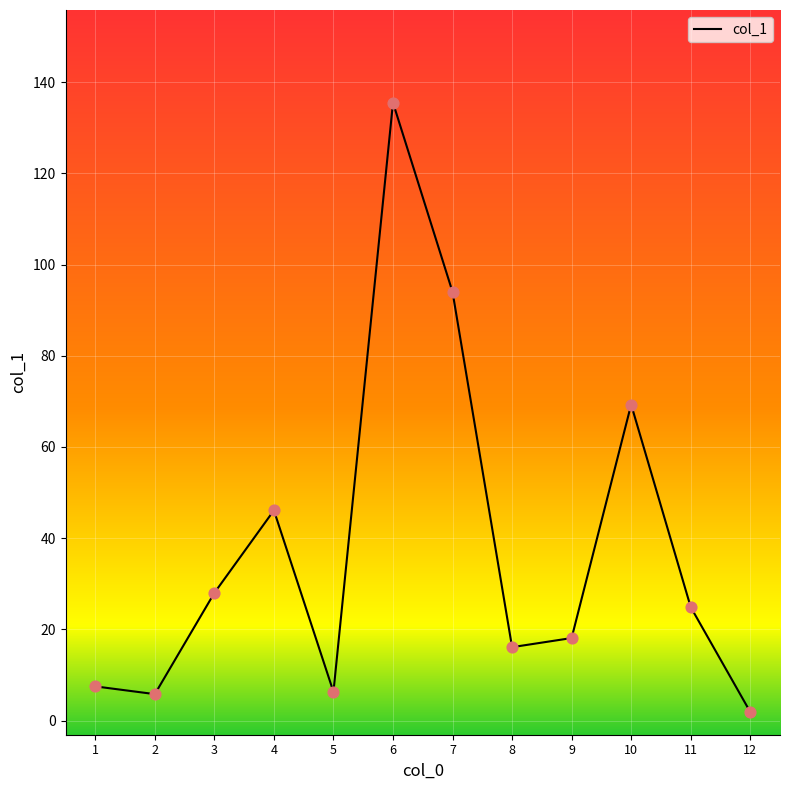

Approximately how many times larger is the value at 2 compared to 8?

0.4